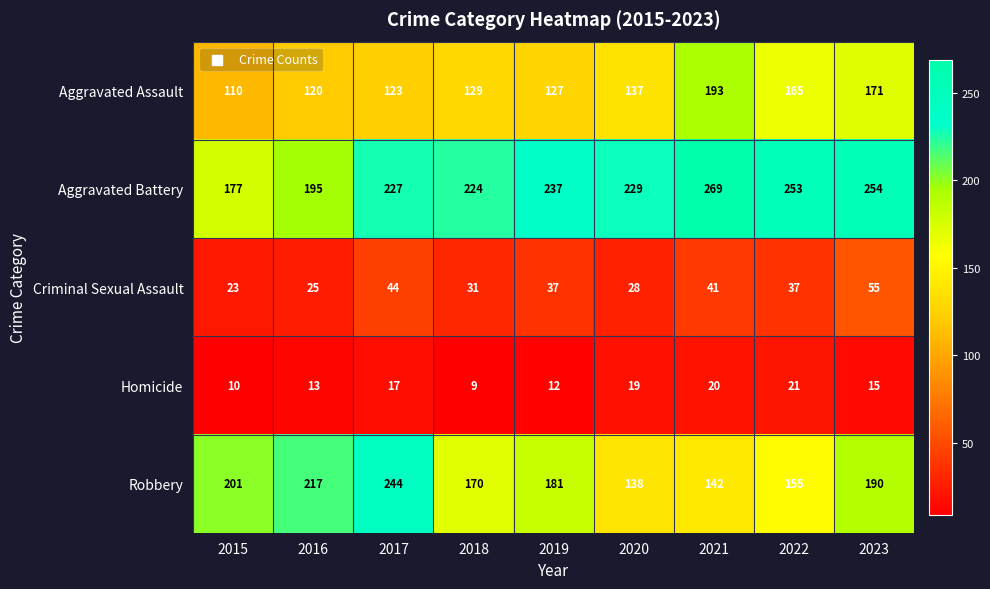

What is the difference between the Aggravated Battery values at 2022 and 2018?

29